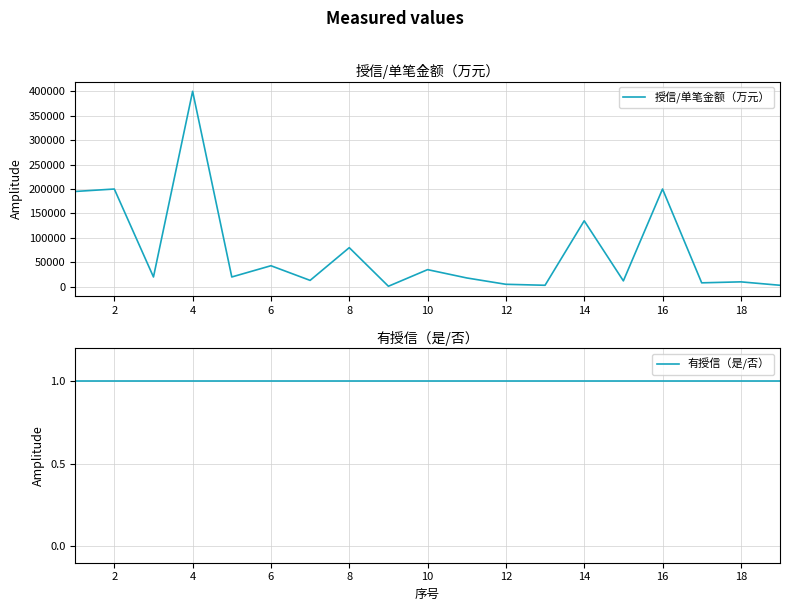

What is the average value of the 授信/单笔金额（万元） series?

73737